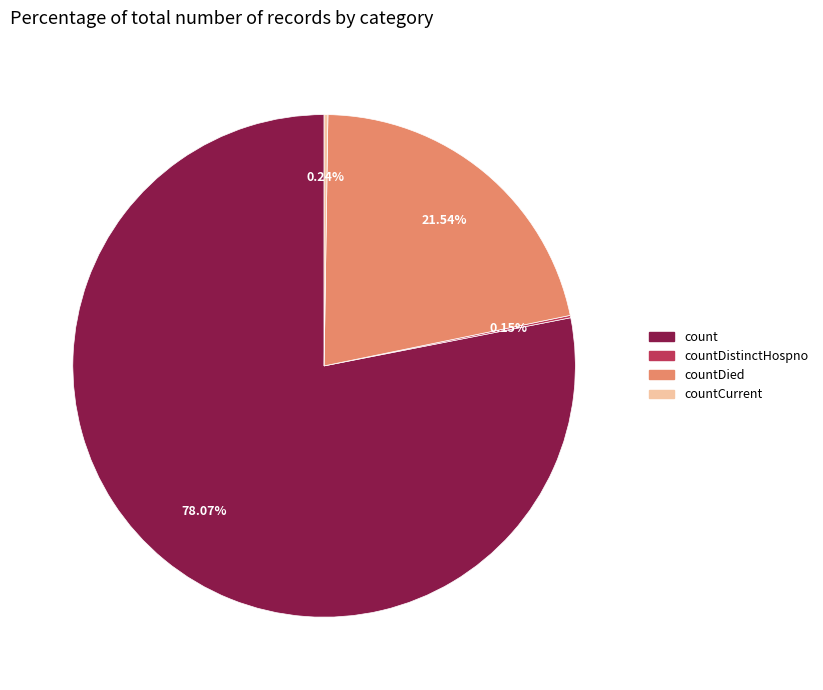

Is there any slice that represents more than half of the pie?

Yes